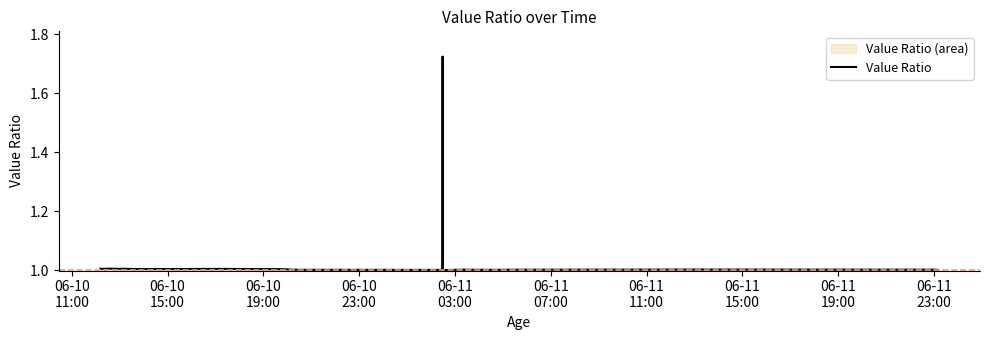

What is the minimum value shown in the chart?

1.0